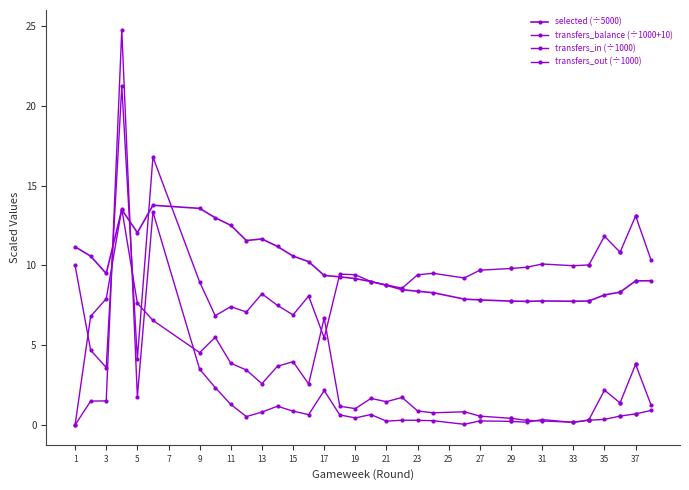

How many data points in selected (÷5000) are above 9?

20